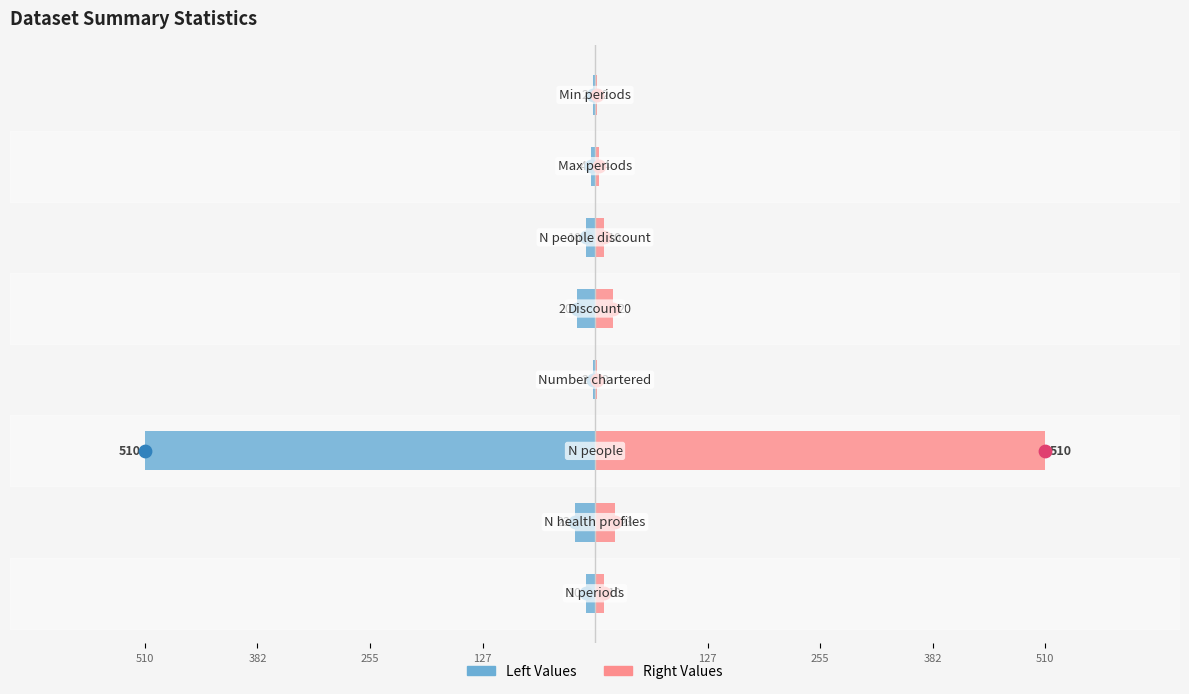

Which series has the largest Y range (max minus min)?

Values (Left)